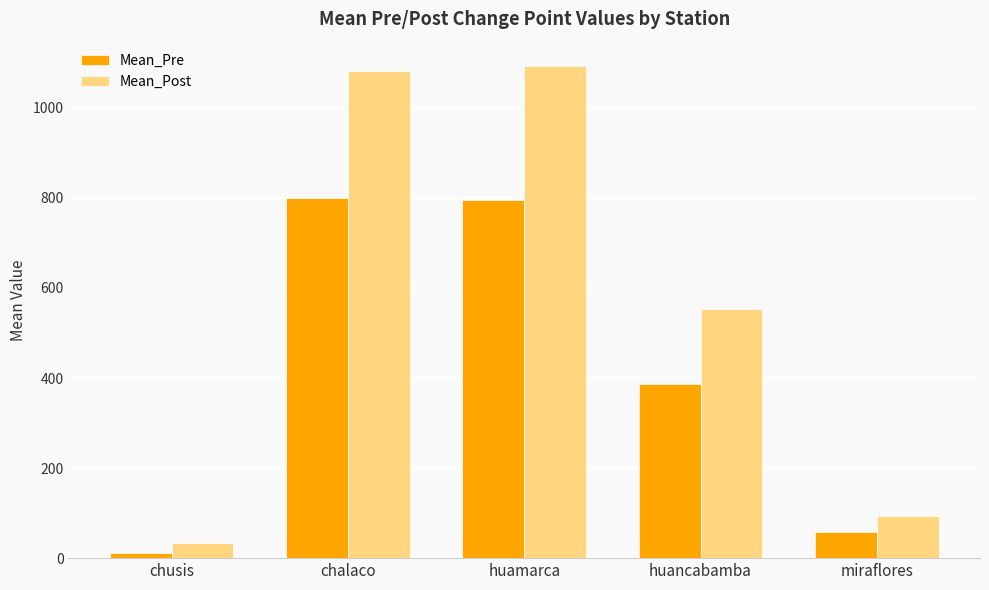

Rank the series by their average value, from lowest to highest.

Mean_Pre, Mean_Post